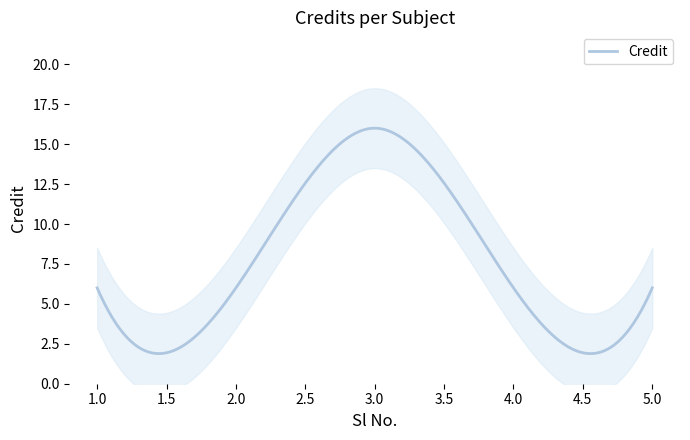

What is the sum of the values at 3 and 2?

22